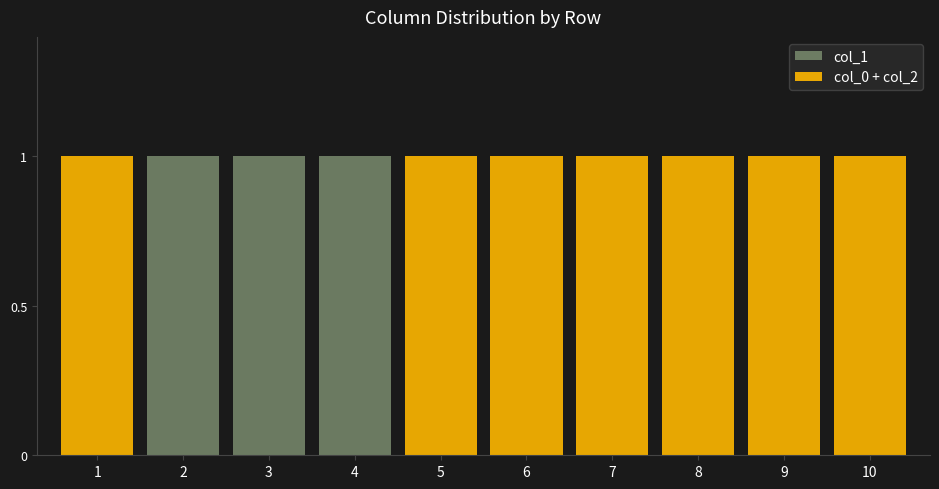

List the series in order of their peak value, lowest first.

col_1, col_0 + col_2